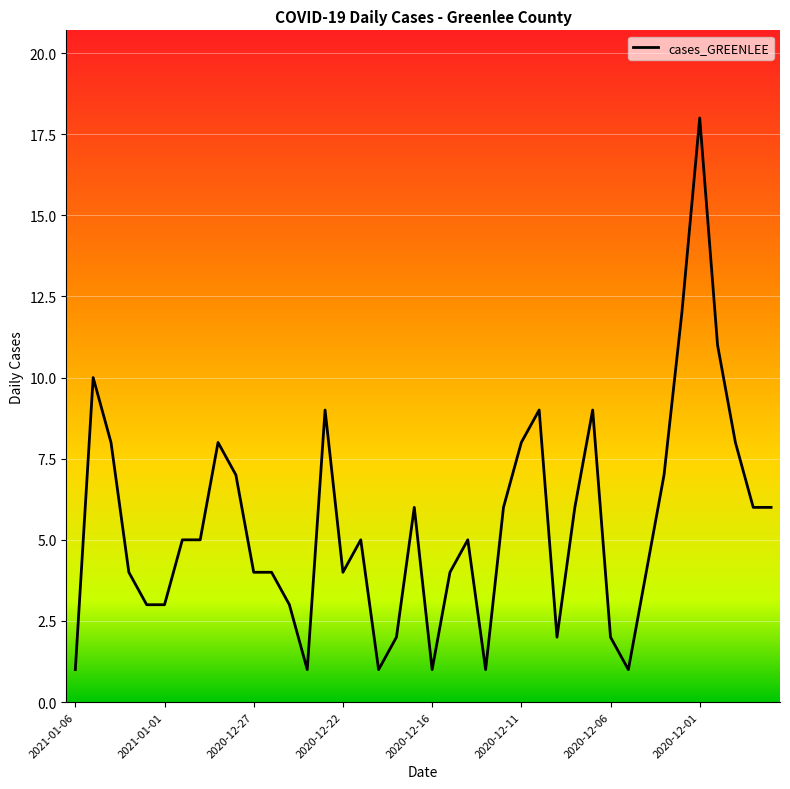

What is the greatest value displayed?

18